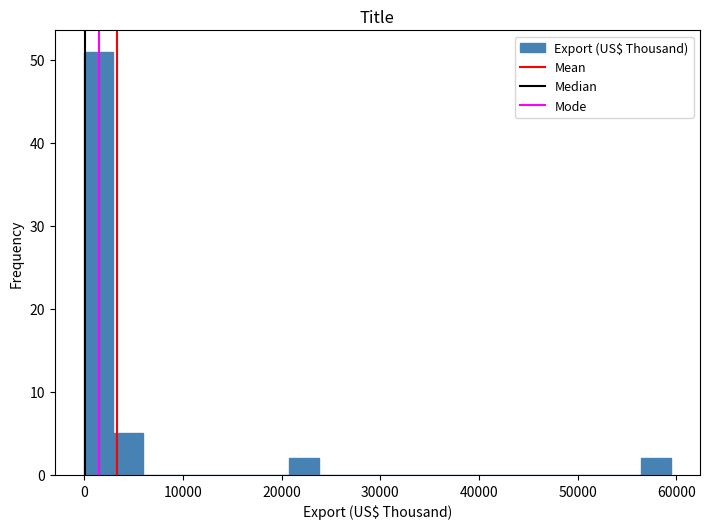

Read against the x-axis, roughly where is the centre of the tallest bar?

1000